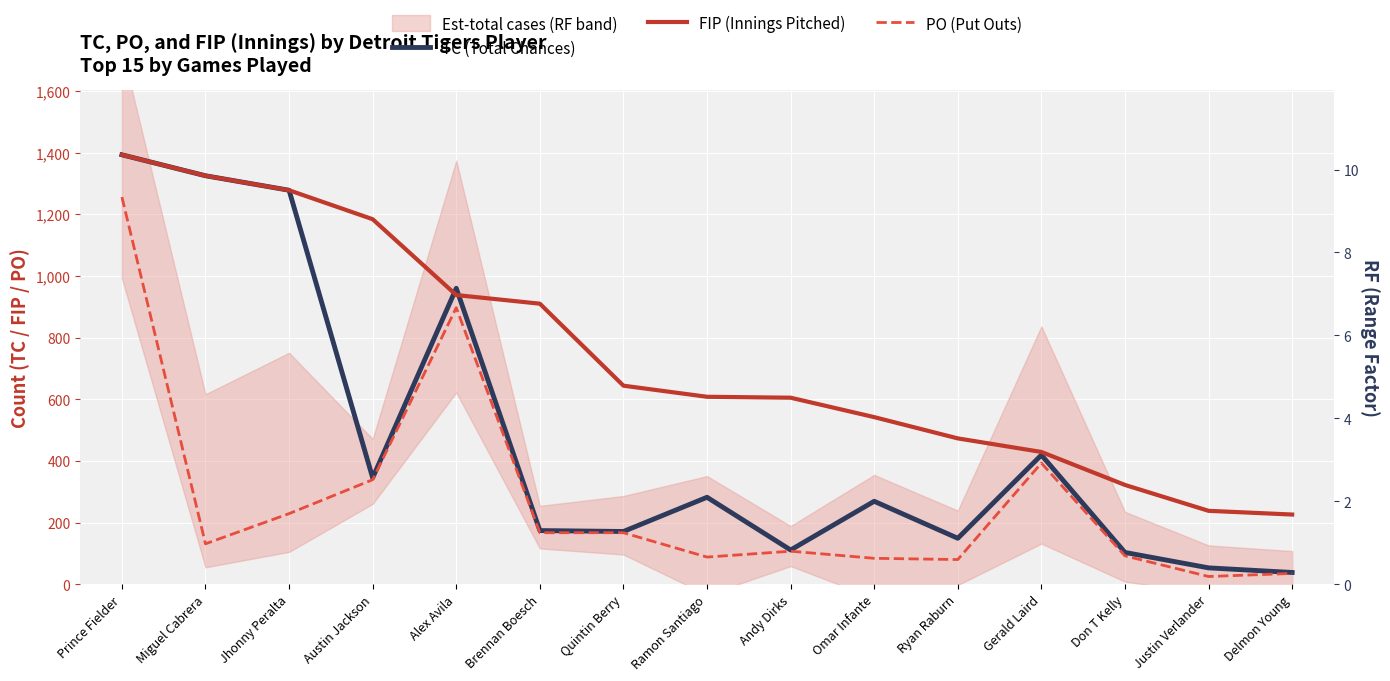

Between Delmon Young and Andy Dirks, which is larger?

Andy Dirks